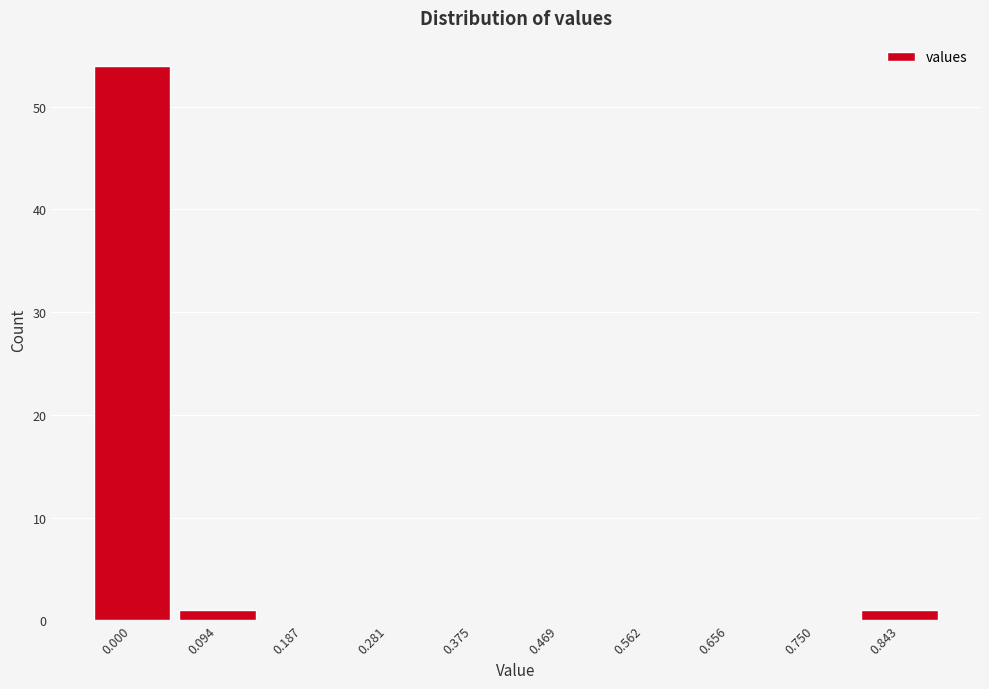

Reading left to right, extract all data points from this chart.

0.000=54	0.094=1	0.187=0	0.281=0	0.375=0	0.469=0	0.562=0	0.656=0	0.750=0	0.843=1